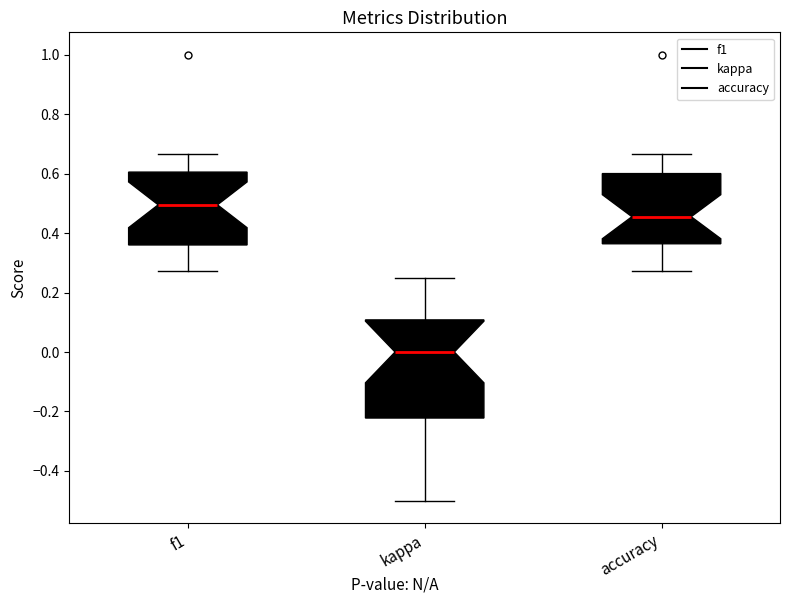

Comparing the boxes themselves (not the whiskers), which one is the tallest?

kappa